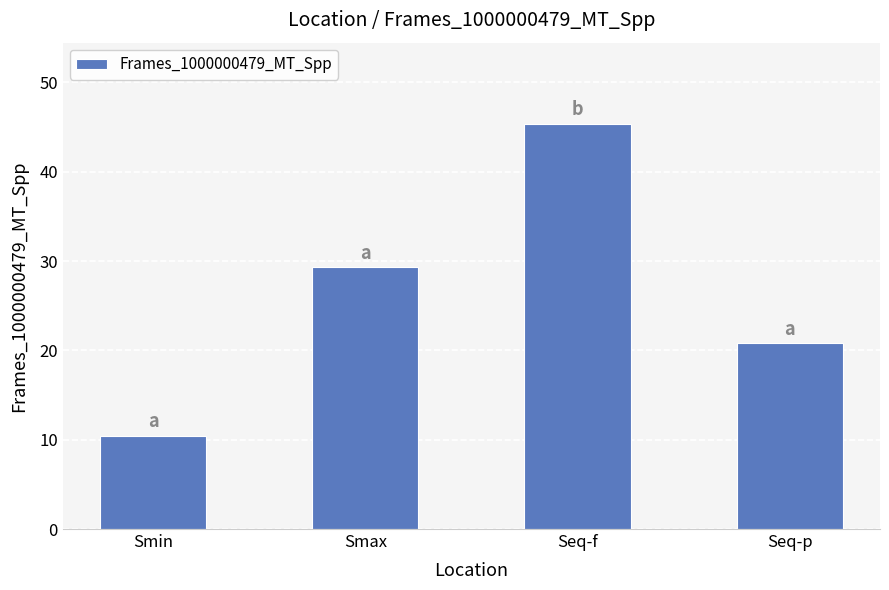

Where does the data first go above 29?

Smax